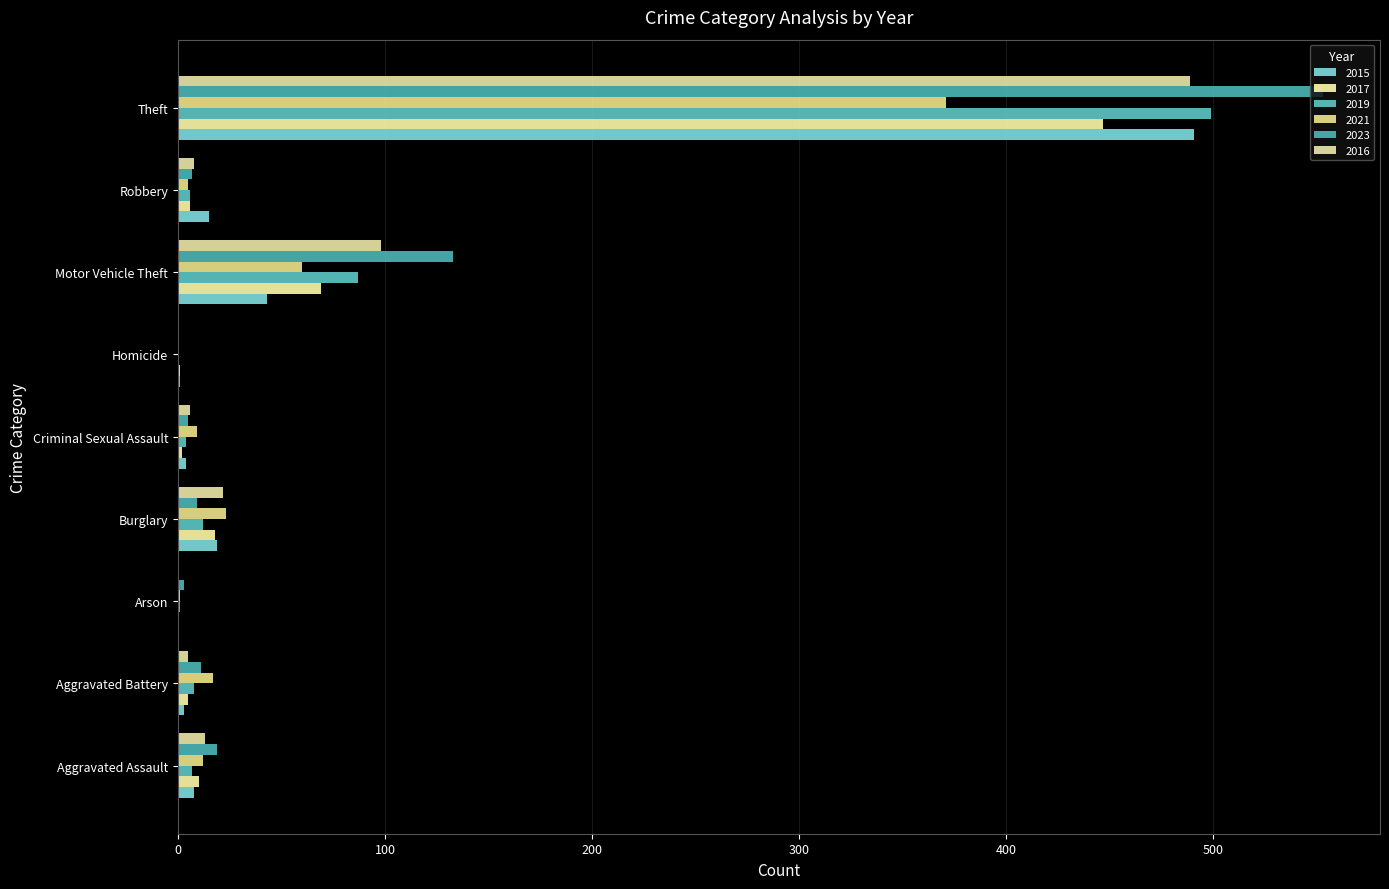

Count the number of categories in the chart.

9